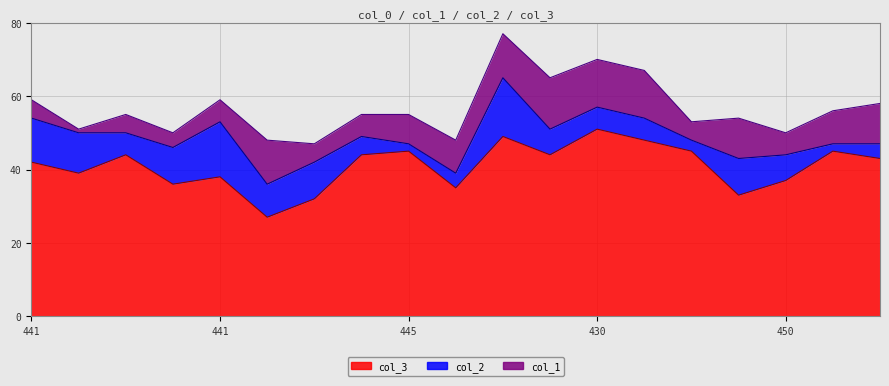

True or false: col_3 and col_1 intersect in this chart.

False